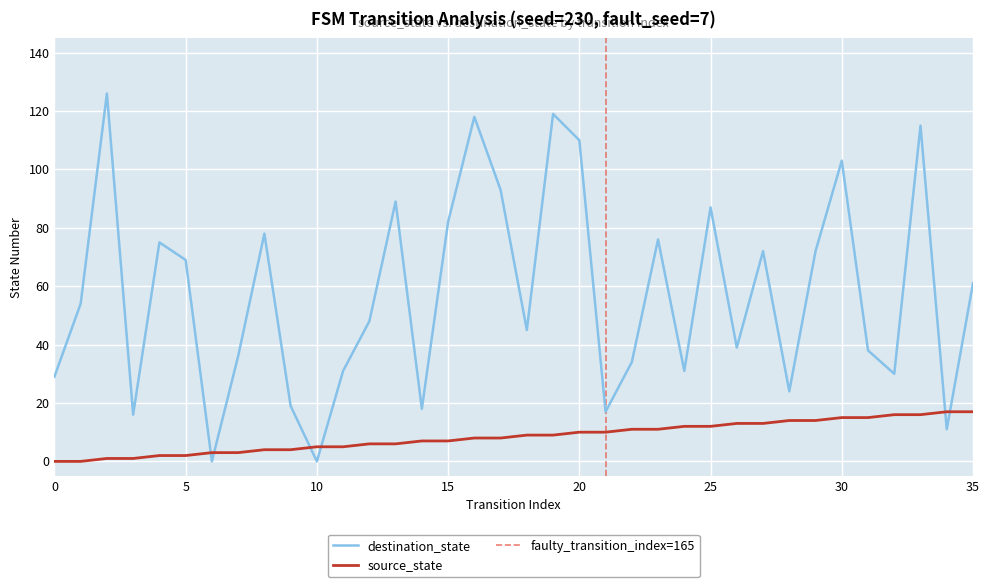

Where is the first local maximum for destination_state?

2